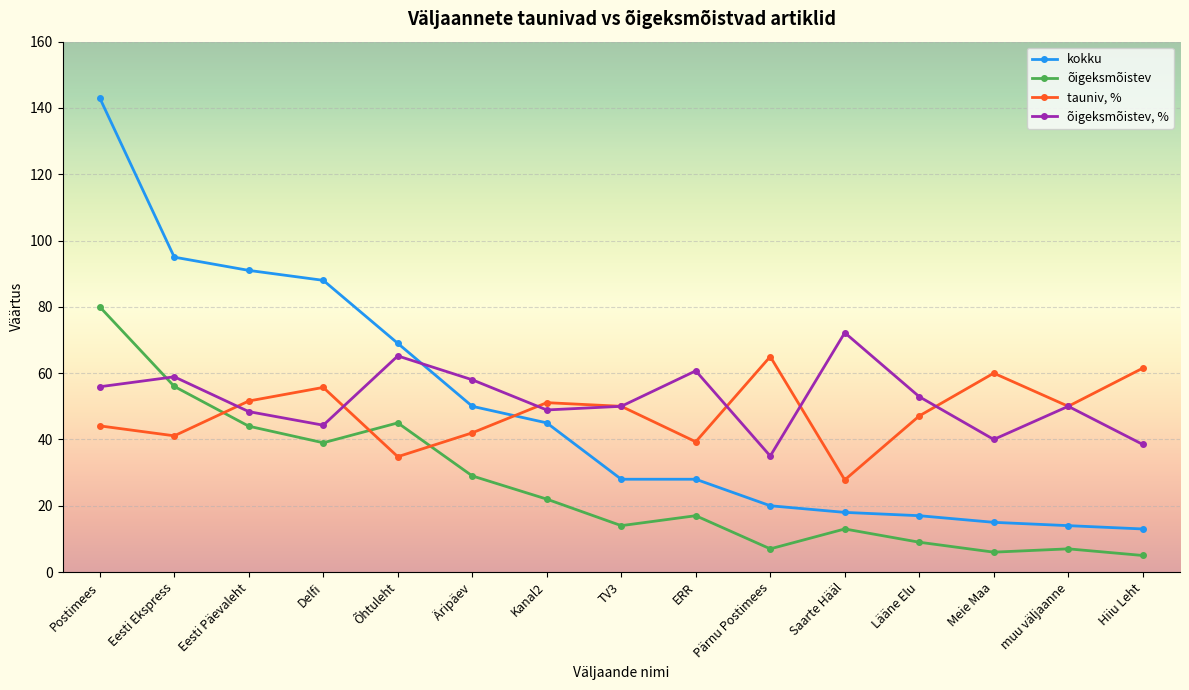

What is the value of the tauniv, % point at the 12th from the left?

47.1